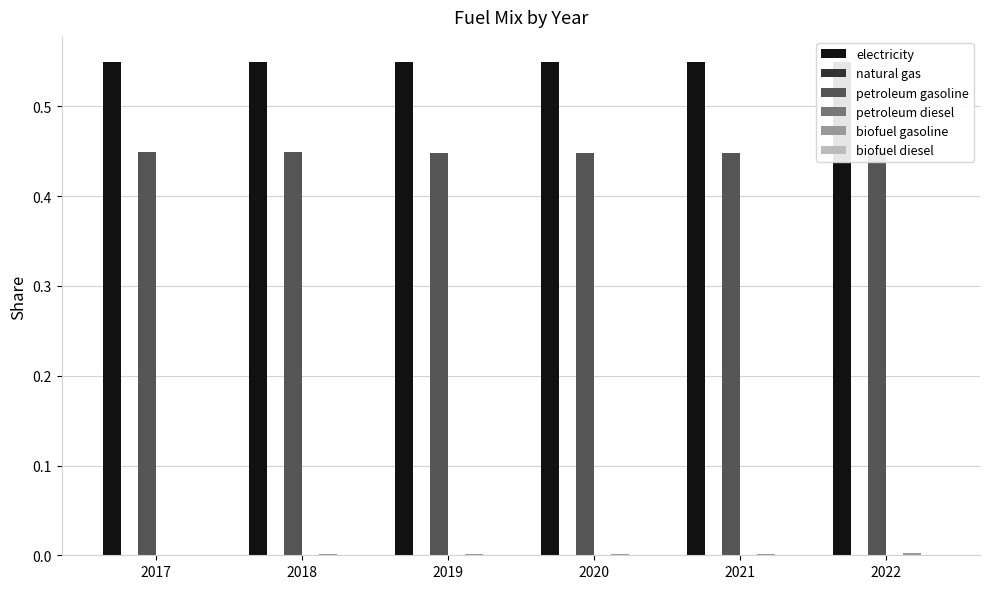

Which series has the widest spread of values?

petroleum gasoline